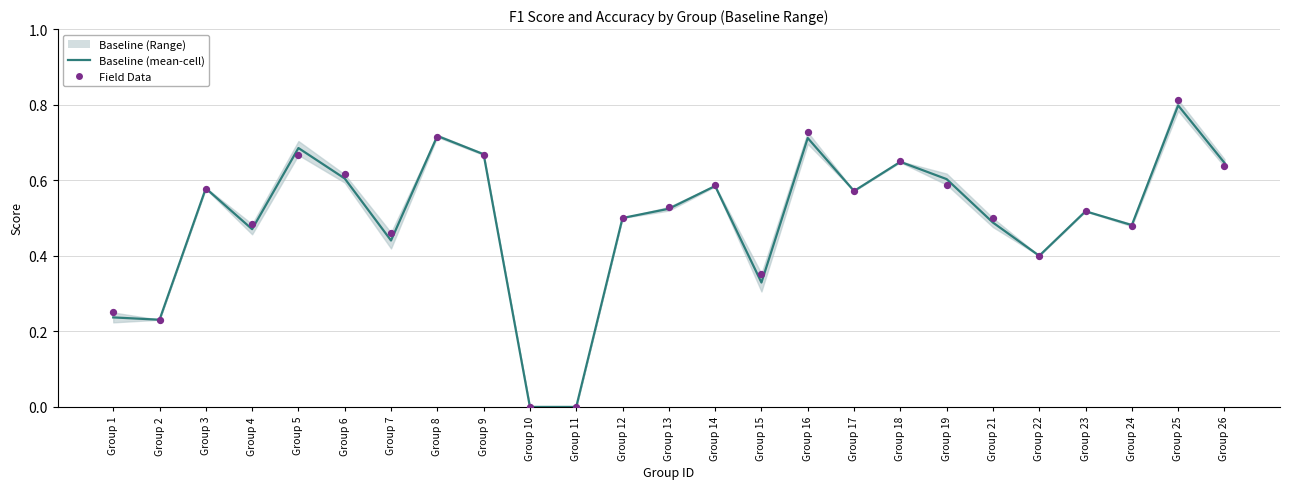

Which series reaches the maximum Y coordinate?

Field Data